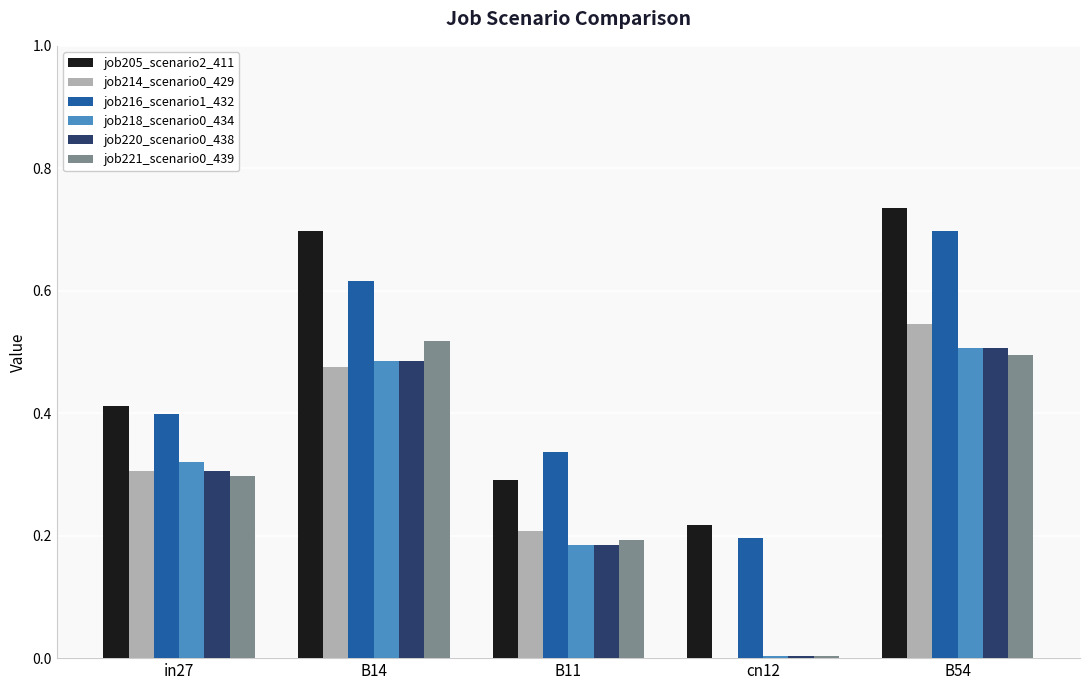

How many series are shown in this chart?

6